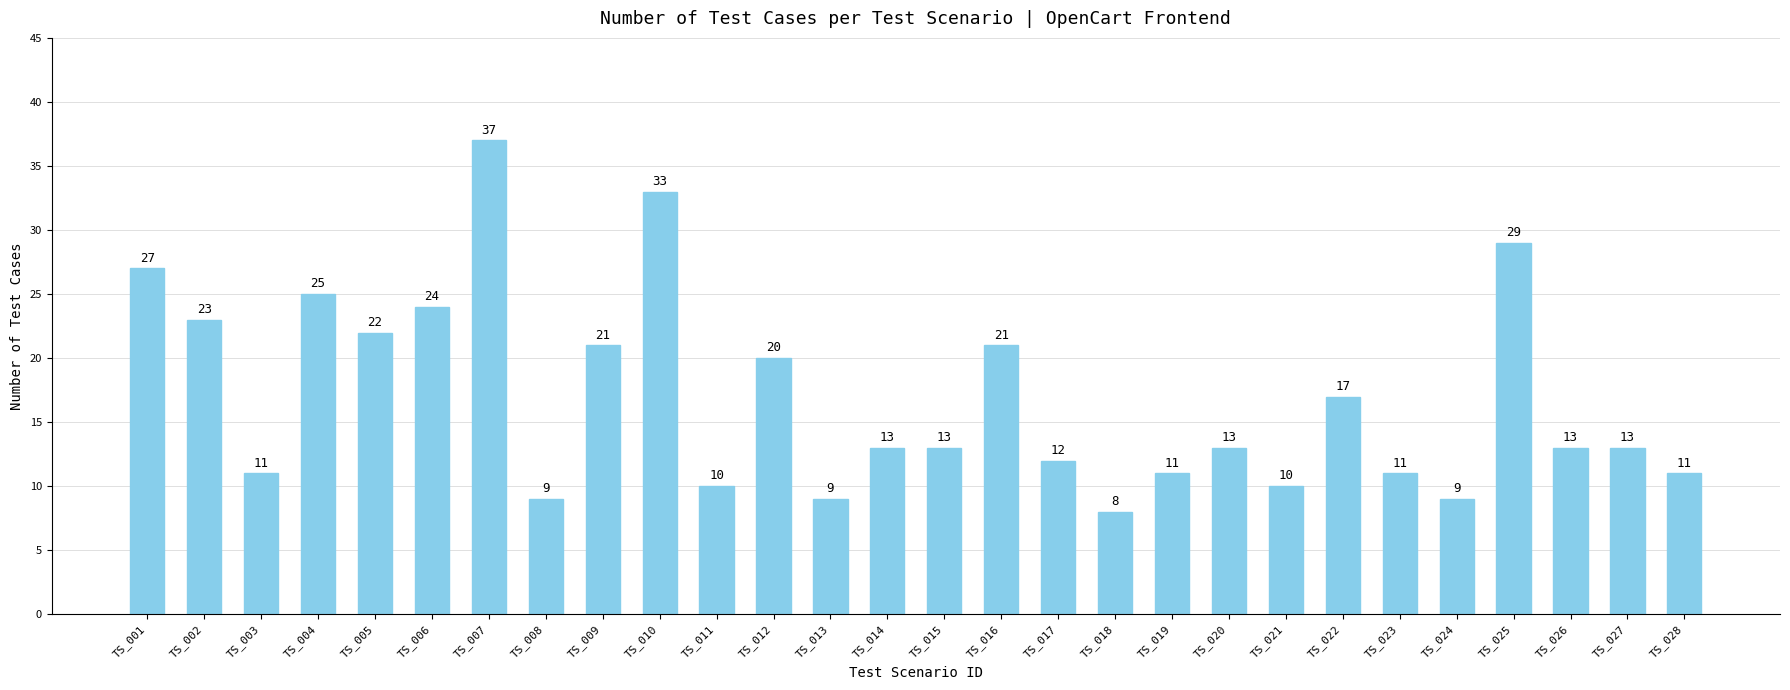

The chart shows a value of 13 at TS_020. True or false?

True